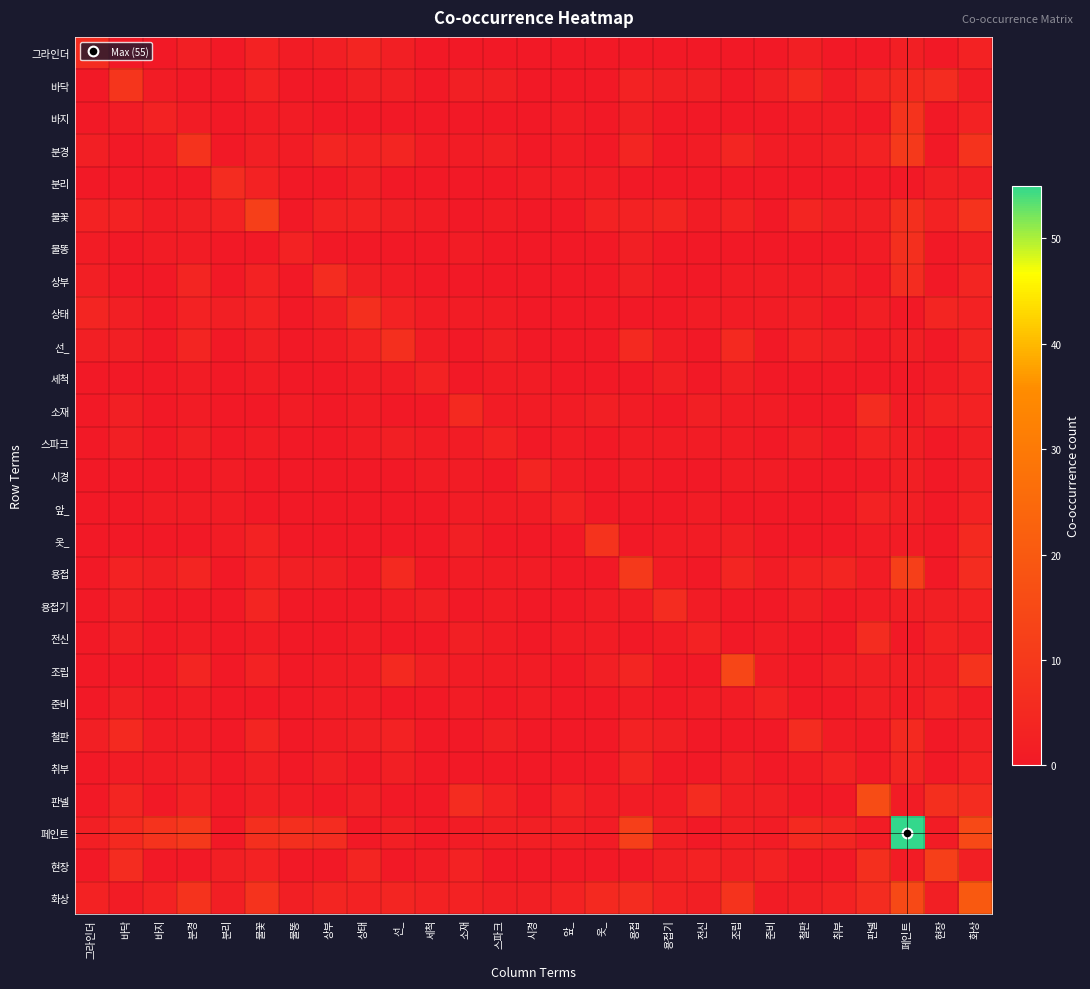

Reading left to right, extract all data points from this chart.

그라인더: 그라인더=6	바닥=0	바지=0	분경=2	분리=0	불꽃=3	불똥=1	상부=2	상태=4	선_=2	세척=0	소재=0	스파크=0	시경=0	앞_=0	옷_=0	용접=0	용접기=0	전신=0	조립=0	준비=0	철판=2	취부=0	판넬=0	페인트=2	현장=0	화상=3
바닥: 그라인더=0	바닥=9	바지=1	분경=0	분리=0	불꽃=3	불똥=0	상부=0	상태=2	선_=2	세척=0	소재=2	스파크=2	시경=0	앞_=0	옷_=0	용접=3	용접기=2	전신=2	조립=0	준비=2	철판=5	취부=1	판넬=4	페인트=5	현장=6	화상=1
바지: 그라인더=0	바닥=1	바지=3	분경=1	분리=0	불꽃=1	불똥=1	상부=0	상태=0	선_=0	세척=0	소재=0	스파크=0	시경=0	앞_=1	옷_=0	용접=2	용접기=0	전신=0	조립=0	준비=0	철판=1	취부=1	판넬=0	페인트=8	현장=0	화상=3
분경: 그라인더=2	바닥=0	바지=1	분경=8	분리=0	불꽃=2	불똥=1	상부=4	상태=3	선_=4	세척=1	소재=1	스파크=2	시경=0	앞_=1	옷_=0	용접=4	용접기=0	전신=1	조립=4	준비=1	철판=1	취부=2	판넬=3	페인트=10	현장=0	화상=8
분리: 그라인더=0	바닥=0	바지=0	분경=0	분리=6	불꽃=3	불똥=0	상부=0	상태=2	선_=0	세척=0	소재=0	스파크=0	시경=1	앞_=1	옷_=1	용접=0	용접기=0	전신=0	조립=0	준비=0	철판=0	취부=0	판넬=0	페인트=0	현장=2	화상=2
불꽃: 그라인더=3	바닥=3	바지=1	분경=2	분리=3	불꽃=12	불똥=0	상부=3	상태=3	선_=2	세척=1	소재=0	스파크=1	시경=0	앞_=0	옷_=3	용접=3	용접기=4	전신=1	조립=3	준비=0	철판=4	취부=2	판넬=2	페인트=7	현장=3	화상=8
불똥: 그라인더=1	바닥=0	바지=1	분경=1	분리=0	불꽃=0	불똥=3	상부=0	상태=0	선_=0	세척=0	소재=1	스파크=0	시경=0	앞_=0	옷_=0	용접=2	용접기=0	전신=0	조립=0	준비=0	철판=0	취부=0	판넬=1	페인트=7	현장=0	화상=2
상부: 그라인더=2	바닥=0	바지=0	분경=4	분리=0	불꽃=3	불똥=0	상부=6	상태=2	선_=1	세척=0	소재=0	스파크=0	시경=0	앞_=0	옷_=0	용접=2	용접기=0	전신=0	조립=1	준비=1	철판=1	취부=2	판넬=0	페인트=6	현장=0	화상=4
상태: 그라인더=4	바닥=2	바지=0	분경=3	분리=2	불꽃=3	불똥=0	상부=2	상태=7	선_=3	세척=1	소재=1	스파크=1	시경=0	앞_=0	옷_=0	용접=0	용접기=0	전신=1	조립=1	준비=1	철판=2	취부=0	판넬=2	페인트=0	현장=4	화상=3
선_: 그라인더=2	바닥=2	바지=0	분경=4	분리=0	불꽃=2	불똥=0	상부=1	상태=3	선_=7	세척=1	소재=0	스파크=2	시경=0	앞_=0	옷_=0	용접=5	용접기=1	전신=0	조립=5	준비=0	철판=3	취부=2	판넬=0	페인트=2	현장=0	화상=4
세척: 그라인더=0	바닥=0	바지=0	분경=1	분리=0	불꽃=1	불똥=0	상부=0	상태=1	선_=1	세척=3	소재=0	스파크=1	시경=1	앞_=0	옷_=0	용접=0	용접기=2	전신=0	조립=2	준비=0	철판=0	취부=0	판넬=0	페인트=0	현장=1	화상=3
소재: 그라인더=0	바닥=2	바지=0	분경=1	분리=0	불꽃=0	불똥=1	상부=0	상태=1	선_=0	세척=0	소재=5	스파크=1	시경=1	앞_=1	옷_=2	용접=1	용접기=0	전신=2	조립=1	준비=1	철판=0	취부=0	판넬=6	페인트=1	현장=3	화상=3
스파크: 그라인더=0	바닥=2	바지=0	분경=2	분리=0	불꽃=1	불똥=0	상부=0	상태=1	선_=2	세척=1	소재=1	스파크=3	시경=0	앞_=1	옷_=0	용접=1	용접기=1	전신=1	조립=1	준비=0	철판=2	취부=0	판넬=3	페인트=2	현장=0	화상=2
시경: 그라인더=0	바닥=0	바지=0	분경=0	분리=1	불꽃=0	불똥=0	상부=0	상태=0	선_=0	세척=1	소재=1	스파크=0	시경=4	앞_=1	옷_=0	용접=1	용접기=0	전신=0	조립=1	준비=1	철판=0	취부=0	판넬=0	페인트=2	현장=0	화상=2
앞_: 그라인더=0	바닥=0	바지=1	분경=1	분리=1	불꽃=0	불똥=0	상부=0	상태=0	선_=0	세척=0	소재=1	스파크=1	시경=1	앞_=3	옷_=0	용접=0	용접기=0	전신=1	조립=0	준비=0	철판=0	취부=0	판넬=3	페인트=2	현장=0	화상=3
옷_: 그라인더=0	바닥=0	바지=0	분경=0	분리=1	불꽃=3	불똥=0	상부=0	상태=0	선_=0	세척=0	소재=2	스파크=0	시경=0	앞_=0	옷_=8	용접=0	용접기=1	전신=1	조립=2	준비=0	철판=0	취부=0	판넬=1	페인트=1	현장=0	화상=5
용접: 그라인더=0	바닥=3	바지=2	분경=4	분리=0	불꽃=3	불똥=2	상부=2	상태=0	선_=5	세척=0	소재=1	스파크=1	시경=1	앞_=0	옷_=0	용접=10	용접기=1	전신=0	조립=4	준비=1	철판=3	취부=4	판넬=1	페인트=12	현장=0	화상=6
용접기: 그라인더=0	바닥=2	바지=0	분경=0	분리=0	불꽃=4	불똥=0	상부=0	상태=0	선_=1	세척=2	소재=0	스파크=1	시경=0	앞_=0	옷_=1	용접=1	용접기=6	전신=1	조립=0	준비=0	철판=2	취부=0	판넬=1	페인트=2	현장=2	화상=3
전신: 그라인더=0	바닥=2	바지=0	분경=1	분리=0	불꽃=1	불똥=0	상부=0	상태=1	선_=0	세척=0	소재=2	스파크=1	시경=0	앞_=1	옷_=1	용접=0	용접기=1	전신=3	조립=0	준비=1	철판=0	취부=0	판넬=6	페인트=0	현장=3	화상=2
조립: 그라인더=0	바닥=0	바지=0	분경=4	분리=0	불꽃=3	불똥=0	상부=1	상태=1	선_=5	세척=2	소재=1	스파크=1	시경=1	앞_=0	옷_=2	용접=4	용접기=0	전신=0	조립=14	준비=1	철판=0	취부=2	판넬=2	페인트=2	현장=2	화상=8
준비: 그라인더=0	바닥=2	바지=0	분경=1	분리=0	불꽃=0	불똥=0	상부=1	상태=1	선_=0	세척=0	소재=1	스파크=0	시경=1	앞_=0	옷_=0	용접=1	용접기=0	전신=1	조립=1	준비=3	철판=0	취부=0	판넬=2	페인트=1	현장=3	화상=1
철판: 그라인더=2	바닥=5	바지=1	분경=1	분리=0	불꽃=4	불똥=0	상부=1	상태=2	선_=3	세척=0	소재=0	스파크=2	시경=0	앞_=0	옷_=0	용접=3	용접기=2	전신=0	조립=0	준비=0	철판=6	취부=1	판넬=0	페인트=5	현장=0	화상=2
취부: 그라인더=0	바닥=1	바지=1	분경=2	분리=0	불꽃=2	불똥=0	상부=2	상태=0	선_=2	세척=0	소재=0	스파크=0	시경=0	앞_=0	옷_=0	용접=4	용접기=0	전신=0	조립=2	준비=0	철판=1	취부=3	판넬=0	페인트=4	현장=0	화상=3
판넬: 그라인더=0	바닥=4	바지=0	분경=3	분리=0	불꽃=2	불똥=1	상부=0	상태=2	선_=0	세척=0	소재=6	스파크=3	시경=0	앞_=3	옷_=1	용접=1	용접기=1	전신=6	조립=2	준비=2	철판=0	취부=0	판넬=16	페인트=1	현장=7	화상=6
페인트: 그라인더=2	바닥=5	바지=8	분경=10	분리=0	불꽃=7	불똥=7	상부=6	상태=0	선_=2	세척=0	소재=1	스파크=2	시경=2	앞_=2	옷_=1	용접=12	용접기=2	전신=0	조립=2	준비=1	철판=5	취부=4	판넬=1	페인트=55	현장=1	화상=15
현장: 그라인더=0	바닥=6	바지=0	분경=0	분리=2	불꽃=3	불똥=0	상부=0	상태=4	선_=0	세척=1	소재=3	스파크=0	시경=0	앞_=0	옷_=0	용접=0	용접기=2	전신=3	조립=2	준비=3	철판=0	취부=0	판넬=7	페인트=1	현장=12	화상=2
화상: 그라인더=3	바닥=1	바지=3	분경=8	분리=2	불꽃=8	불똥=2	상부=4	상태=3	선_=4	세척=3	소재=3	스파크=2	시경=2	앞_=3	옷_=5	용접=6	용접기=3	전신=2	조립=8	준비=1	철판=2	취부=3	판넬=6	페인트=15	현장=2	화상=20